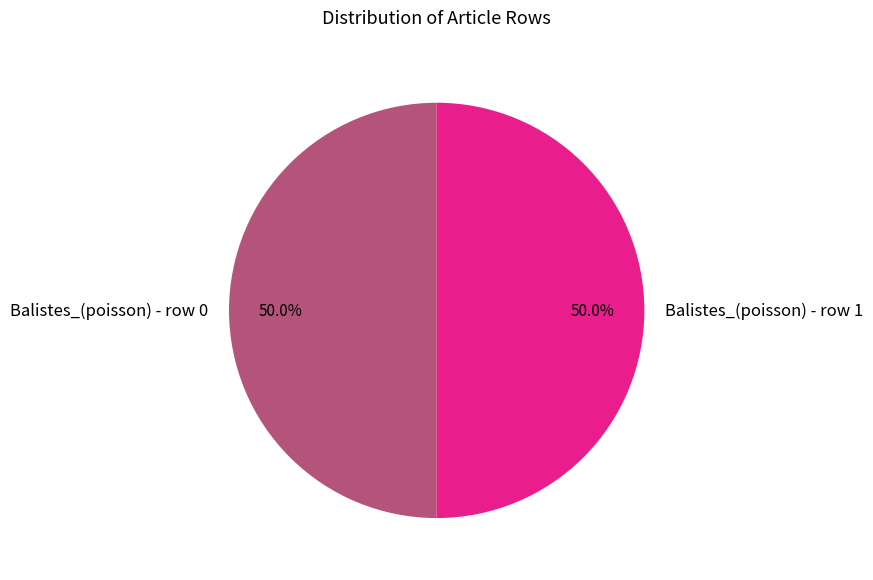

What is the total percentage of Balistes_(poisson) - row 0 and Balistes_(poisson) - row 1?

100.0%